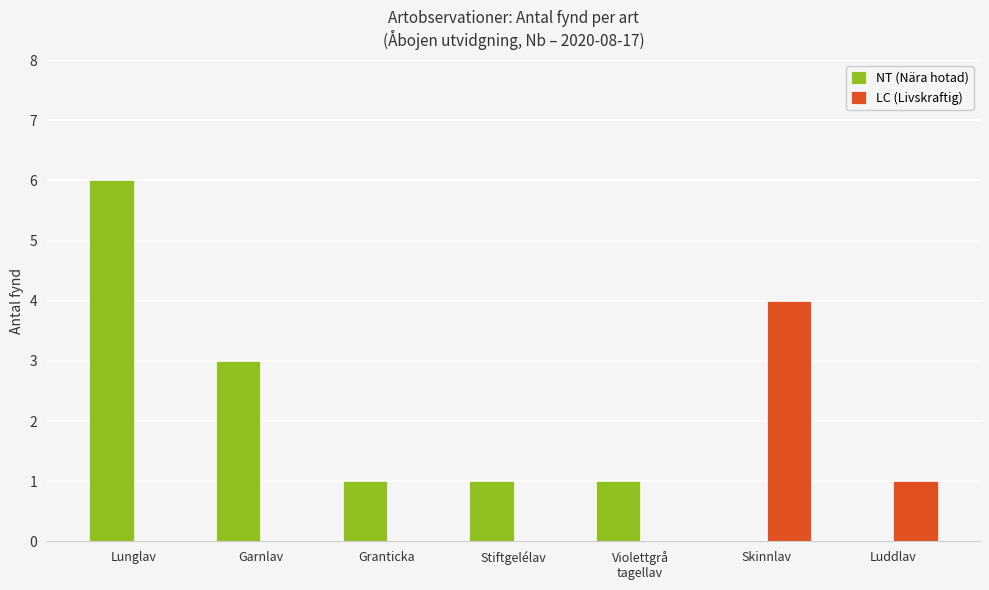

What is the maximum value shown in the chart?

6